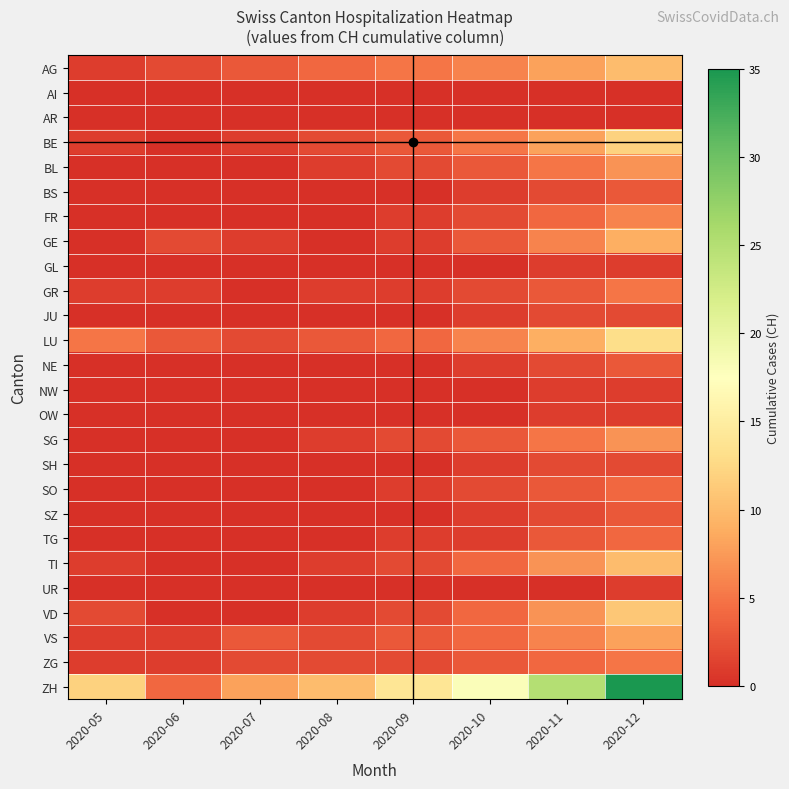

Reading left to right, extract all data points from this chart.

AG: 2020-05=1	2020-06=2	2020-07=3	2020-08=4	2020-09=5	2020-10=6	2020-11=8	2020-12=10
AI: 2020-05=0	2020-06=0	2020-07=0	2020-08=0	2020-09=0	2020-10=0	2020-11=0	2020-12=0
AR: 2020-05=0	2020-06=0	2020-07=0	2020-08=0	2020-09=0	2020-10=0	2020-11=0	2020-12=0
BE: 2020-05=1	2020-06=0	2020-07=1	2020-08=2	2020-09=3	2020-10=5	2020-11=8	2020-12=12
BL: 2020-05=0	2020-06=0	2020-07=0	2020-08=1	2020-09=2	2020-10=3	2020-11=5	2020-12=7
BS: 2020-05=0	2020-06=0	2020-07=0	2020-08=0	2020-09=0	2020-10=1	2020-11=2	2020-12=3
FR: 2020-05=0	2020-06=0	2020-07=0	2020-08=0	2020-09=1	2020-10=2	2020-11=4	2020-12=6
GE: 2020-05=0	2020-06=2	2020-07=1	2020-08=0	2020-09=1	2020-10=3	2020-11=6	2020-12=9
GL: 2020-05=0	2020-06=0	2020-07=0	2020-08=0	2020-09=0	2020-10=0	2020-11=1	2020-12=1
GR: 2020-05=1	2020-06=1	2020-07=0	2020-08=1	2020-09=1	2020-10=2	2020-11=3	2020-12=5
JU: 2020-05=0	2020-06=0	2020-07=0	2020-08=0	2020-09=0	2020-10=1	2020-11=2	2020-12=2
LU: 2020-05=5	2020-06=3	2020-07=2	2020-08=3	2020-09=4	2020-10=6	2020-11=9	2020-12=13
NE: 2020-05=0	2020-06=0	2020-07=0	2020-08=0	2020-09=0	2020-10=1	2020-11=2	2020-12=3
NW: 2020-05=0	2020-06=0	2020-07=0	2020-08=0	2020-09=0	2020-10=0	2020-11=1	2020-12=1
OW: 2020-05=0	2020-06=0	2020-07=0	2020-08=0	2020-09=0	2020-10=0	2020-11=1	2020-12=1
SG: 2020-05=0	2020-06=0	2020-07=0	2020-08=1	2020-09=2	2020-10=3	2020-11=5	2020-12=7
SH: 2020-05=0	2020-06=0	2020-07=0	2020-08=0	2020-09=0	2020-10=1	2020-11=2	2020-12=2
SO: 2020-05=0	2020-06=0	2020-07=0	2020-08=0	2020-09=1	2020-10=2	2020-11=3	2020-12=4
SZ: 2020-05=0	2020-06=0	2020-07=0	2020-08=0	2020-09=0	2020-10=1	2020-11=2	2020-12=3
TG: 2020-05=0	2020-06=0	2020-07=0	2020-08=0	2020-09=1	2020-10=1	2020-11=3	2020-12=4
TI: 2020-05=1	2020-06=0	2020-07=0	2020-08=1	2020-09=2	2020-10=4	2020-11=7	2020-12=10
UR: 2020-05=0	2020-06=0	2020-07=0	2020-08=0	2020-09=0	2020-10=0	2020-11=0	2020-12=1
VD: 2020-05=2	2020-06=0	2020-07=0	2020-08=1	2020-09=2	2020-10=4	2020-11=7	2020-12=11
VS: 2020-05=1	2020-06=1	2020-07=3	2020-08=2	2020-09=3	2020-10=4	2020-11=6	2020-12=8
ZG: 2020-05=1	2020-06=1	2020-07=2	2020-08=2	2020-09=2	2020-10=3	2020-11=4	2020-12=5
ZH: 2020-05=12	2020-06=4	2020-07=8	2020-08=10	2020-09=14	2020-10=18	2020-11=25	2020-12=35